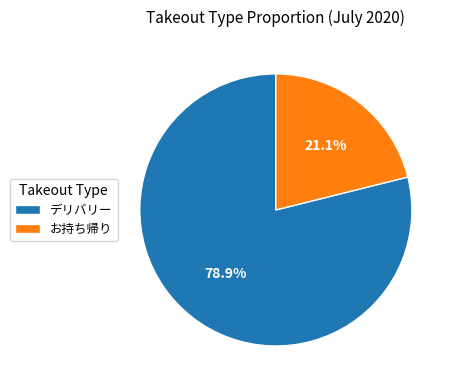

To the nearest percent, what portion does お持ち帰り represent?

21%